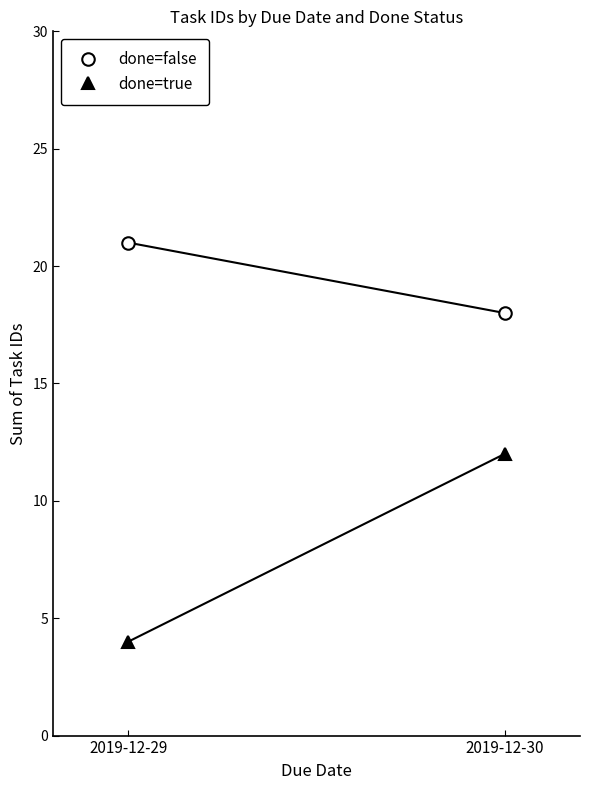

What is the minimum value shown in the chart?

4